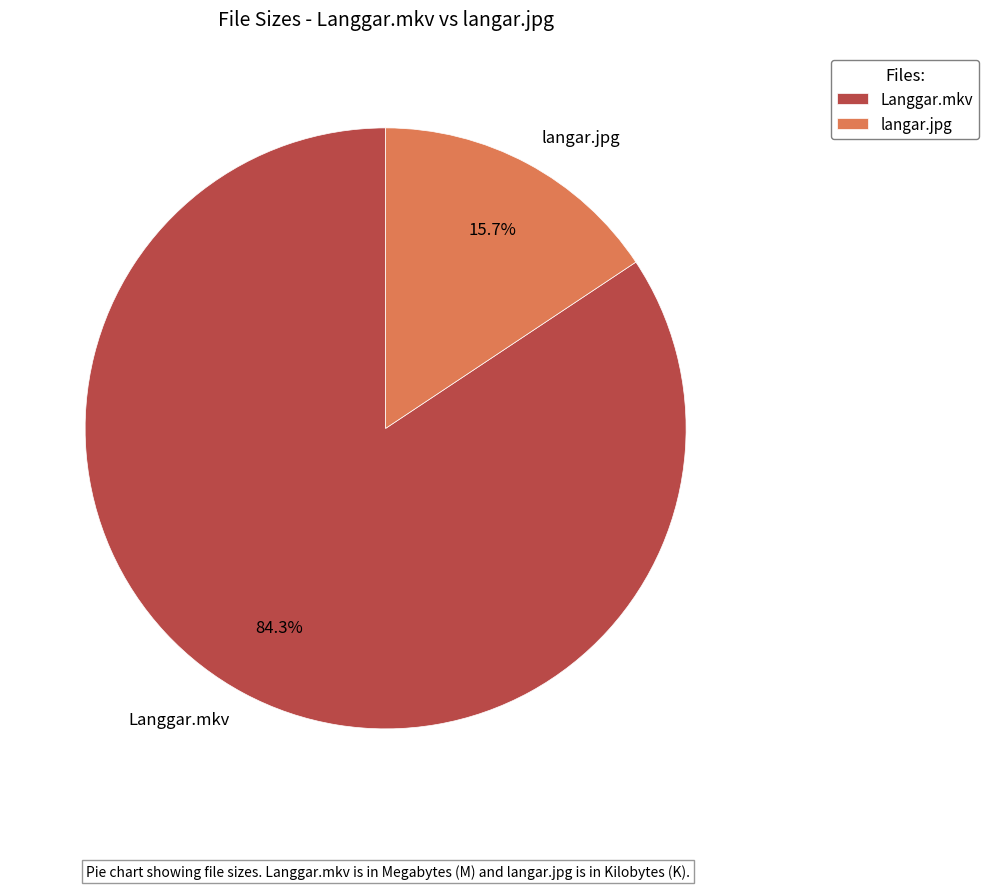

To the nearest percent, what is the difference between the langar.jpg and Langgar.mkv slice percentages?

69%